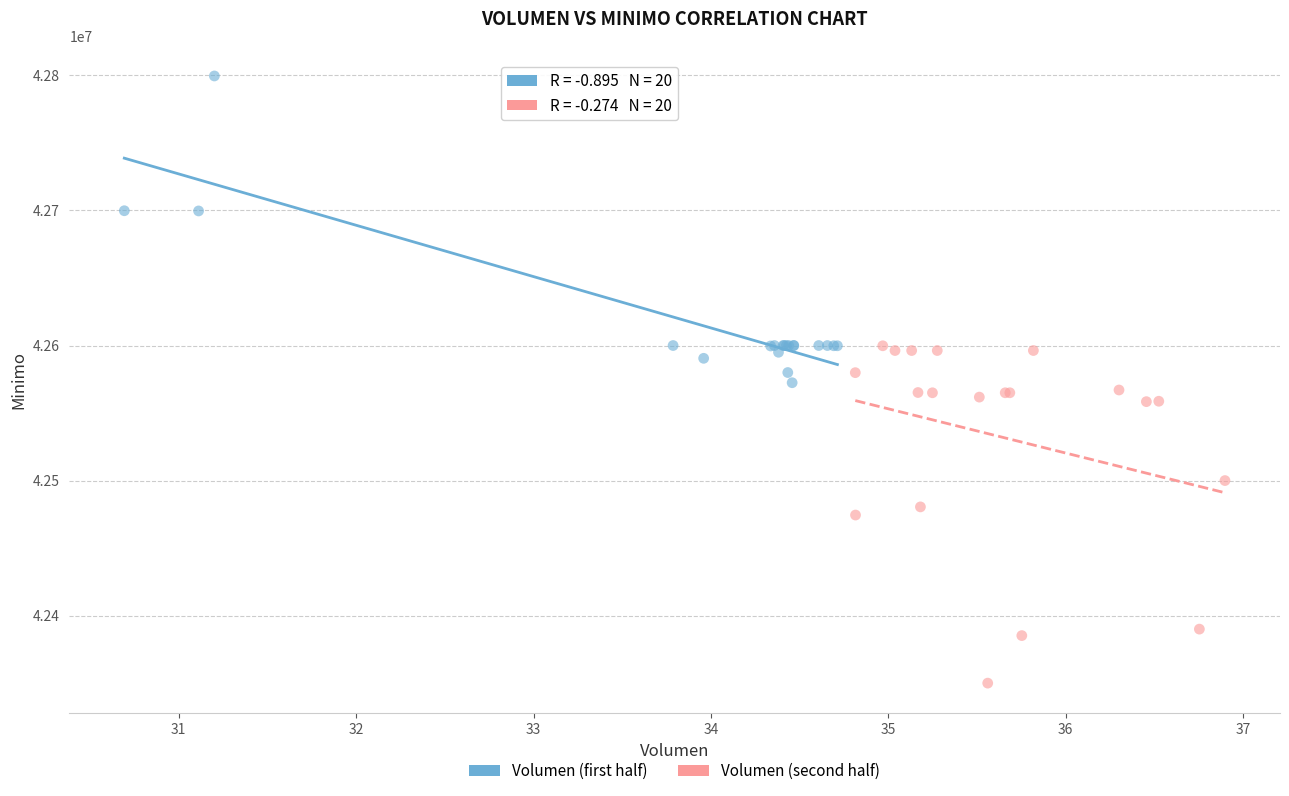

Which series contains the highest Y value?

Volumen (first half)